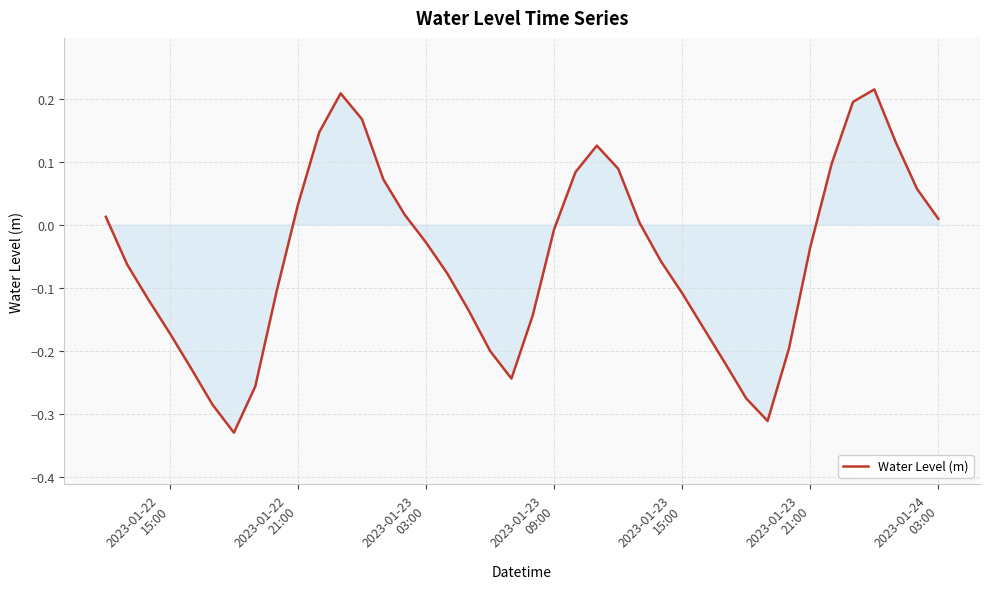

What is the difference between the maximum and minimum values?

0.5